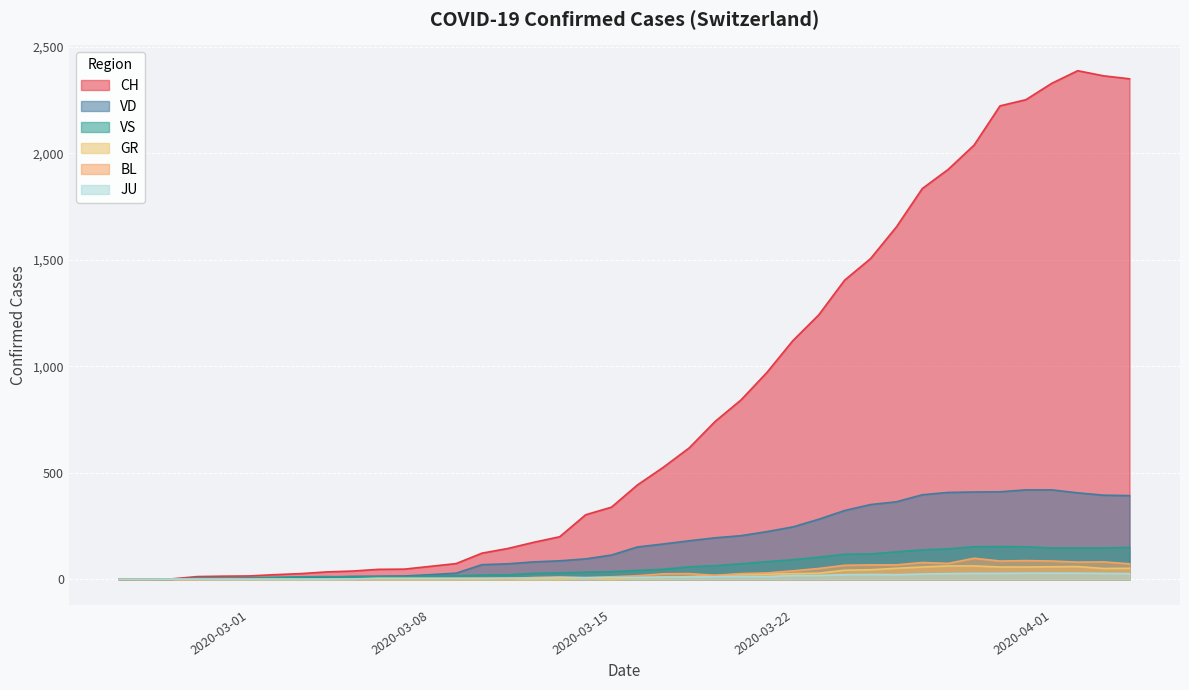

At which category does GR reach its first local valley?

2020-03-15